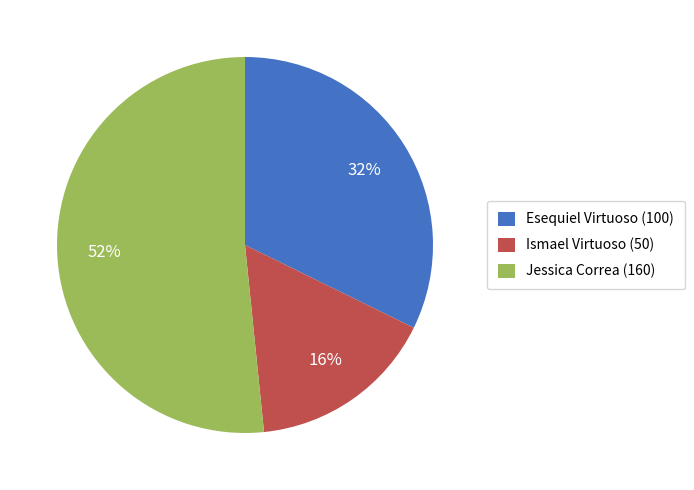

To the nearest percent, what is the combined percentage of Jessica Correa (160) and Esequiel Virtuoso (100)?

84%